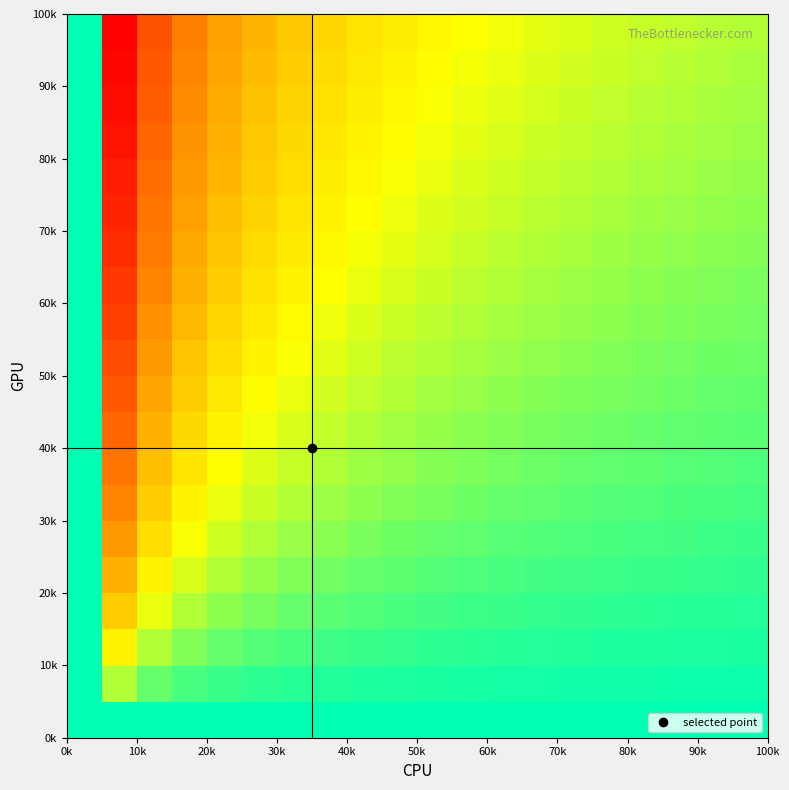

At how many categories does at least one series exceed 41?

6